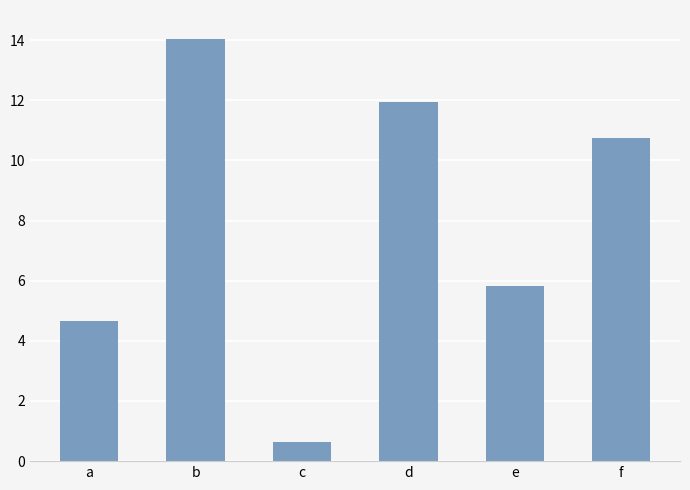

At which label does the data first exceed 10?

b